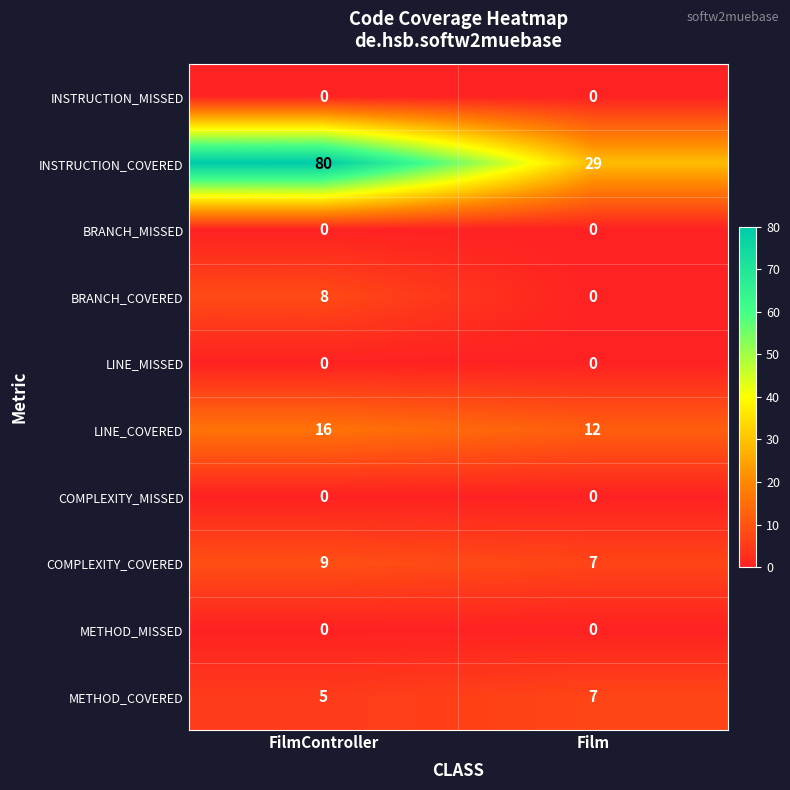

At which category is the sum across all series the highest?

FilmController